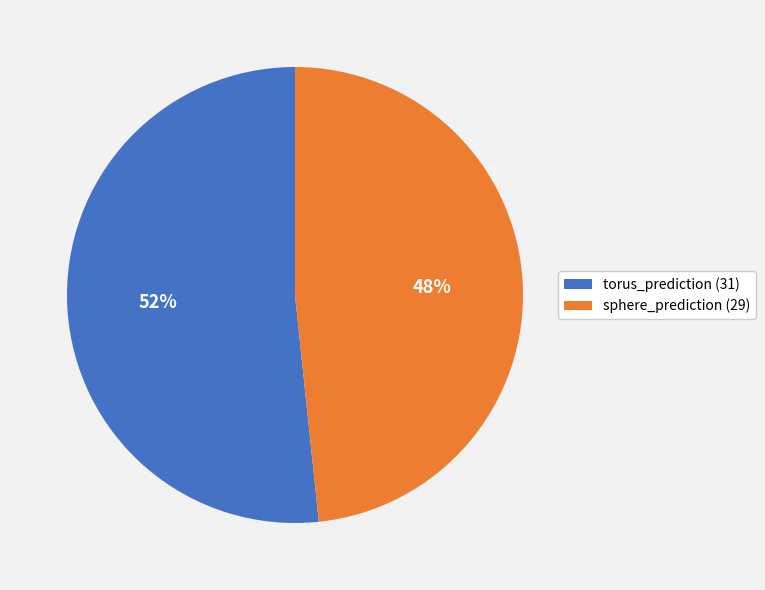

Do torus_prediction and sphere_prediction together represent more than half of the pie?

Yes